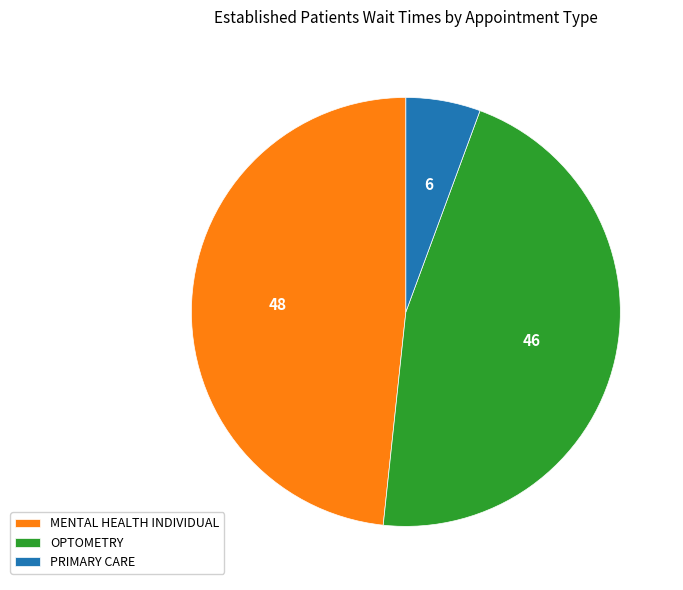

Does MENTAL HEALTH INDIVIDUAL account for over 50% of the chart?

No